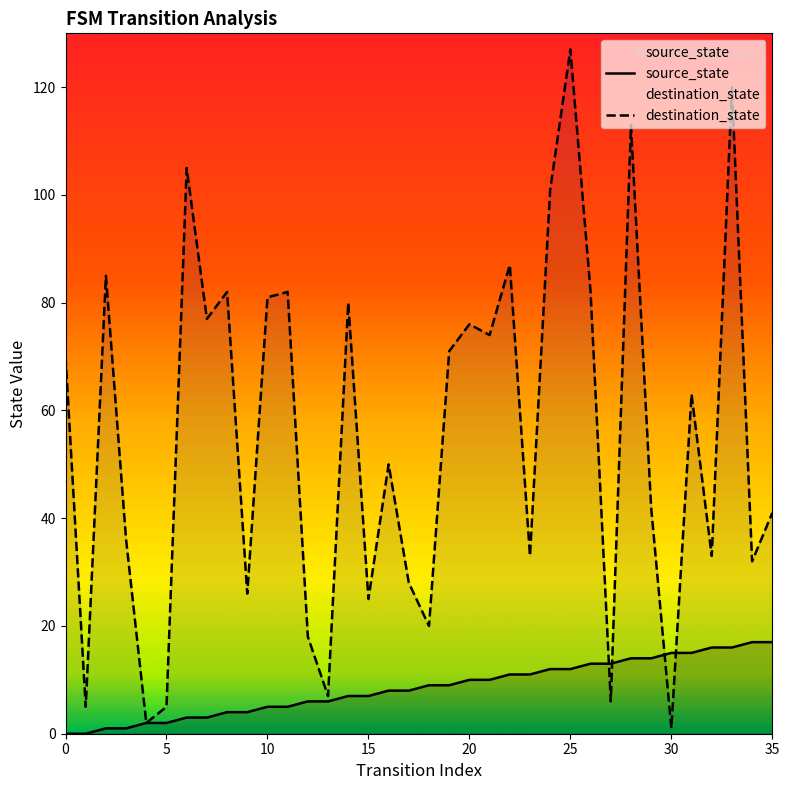

Which series has the largest total across all categories?

destination_state